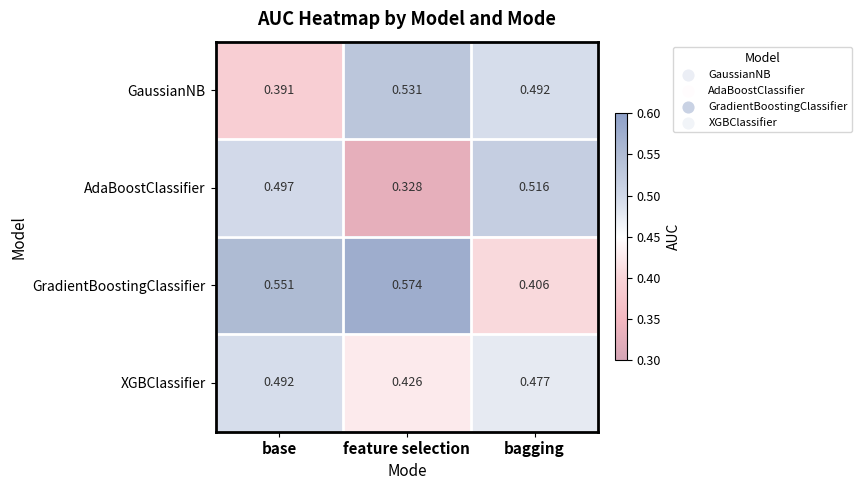

Rank the categories by XGBClassifier value from highest to lowest.

base, bagging, feature selection